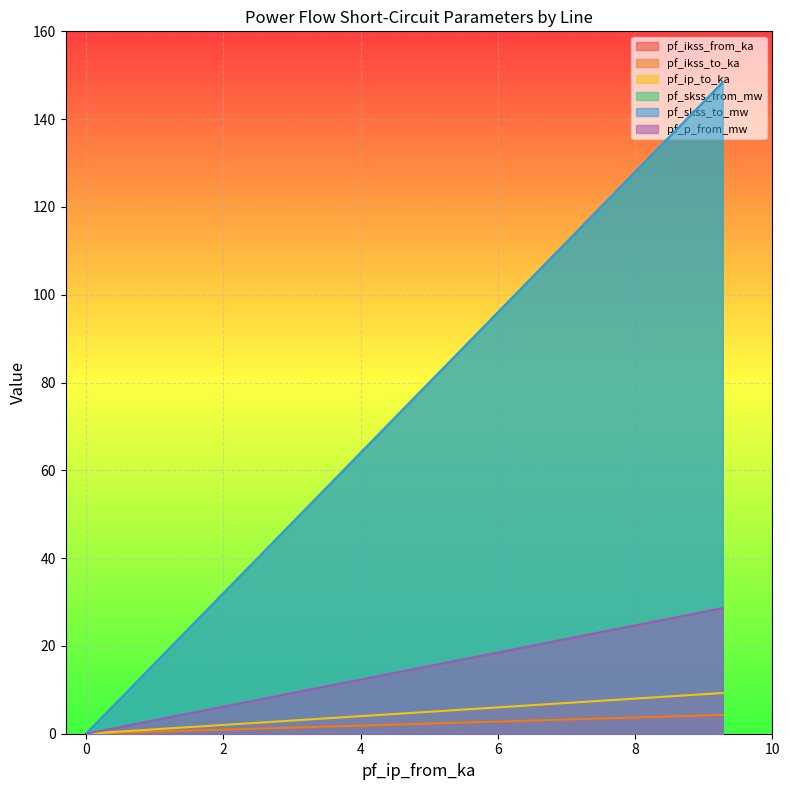

True or false: pf_skss_from_mw has a value of 8.2 at Line_0.

False